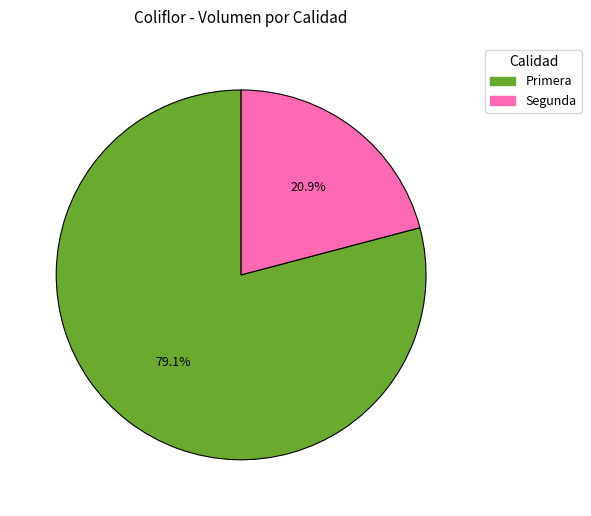

True or false: Primera accounts for 79% of the total.

True